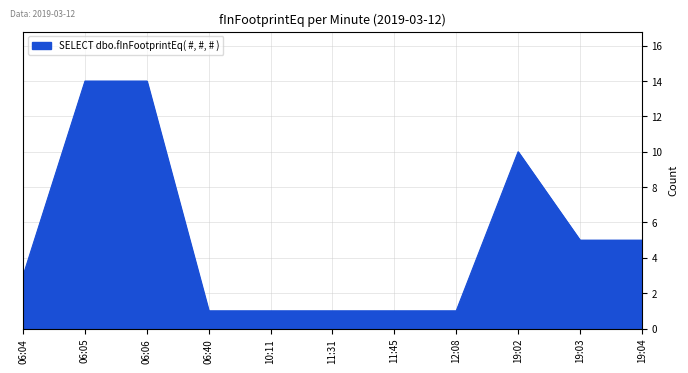

What is the ratio of the value at 19:03 to the value at 06:04?

1.7